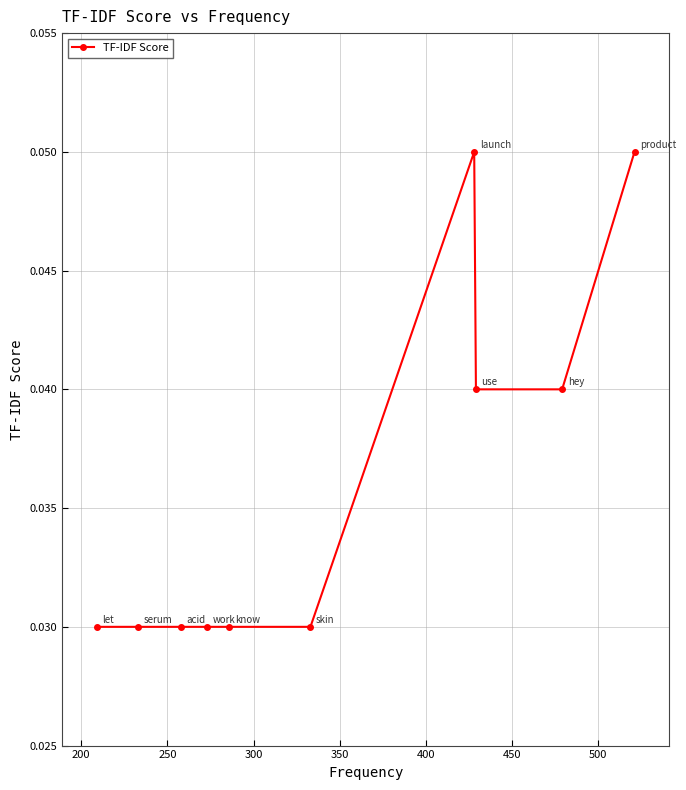

True or false: there are more than 0 points higher than both neighbors.

True